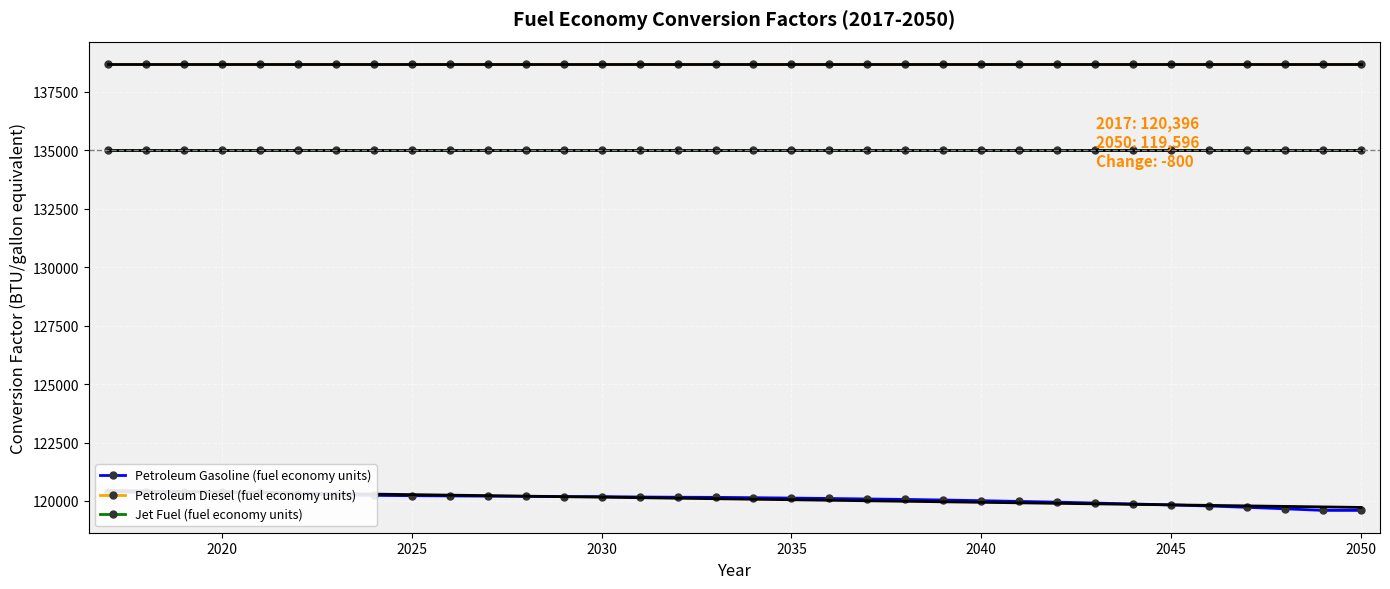

What is the minimum value for Jet Fuel (fuel economy units)?

135000.0